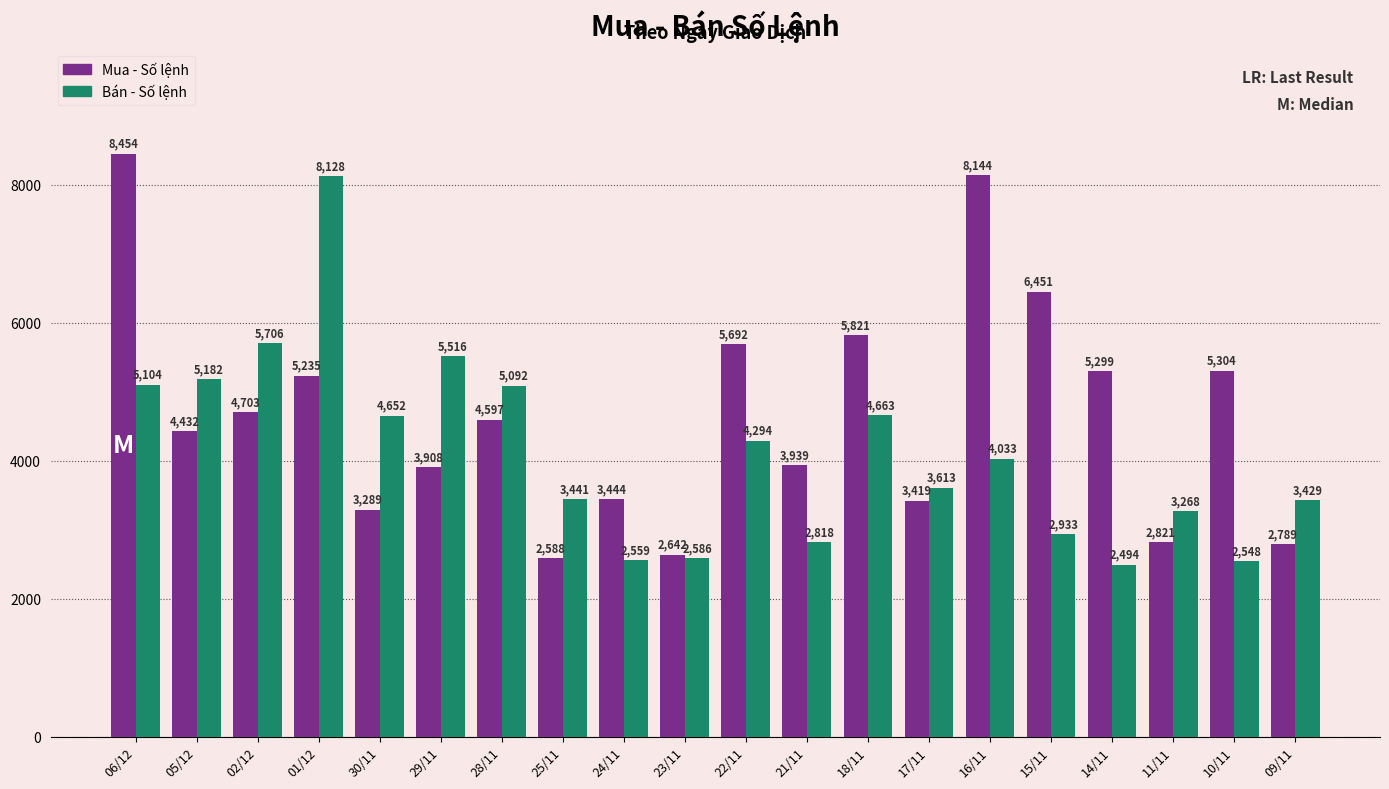

What are all the series names shown in the legend?

Mua - Số lệnh, Bán - Số lệnh